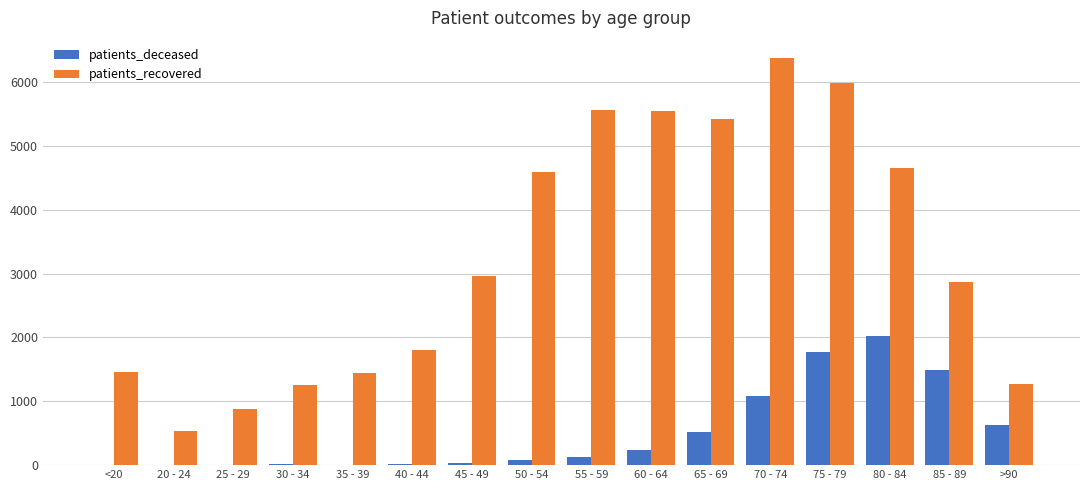

What is the sum of all patients_deceased values?

8010